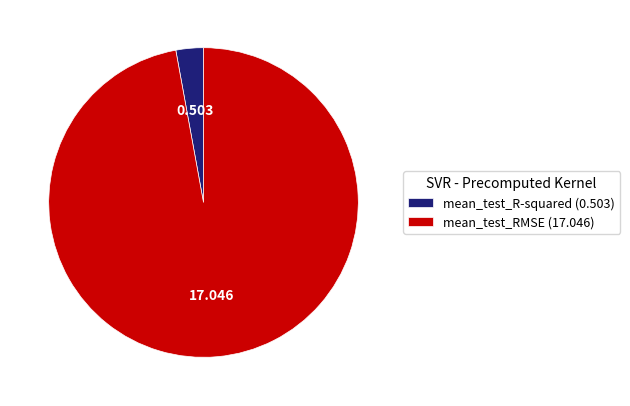

How many segments does this pie chart have?

2